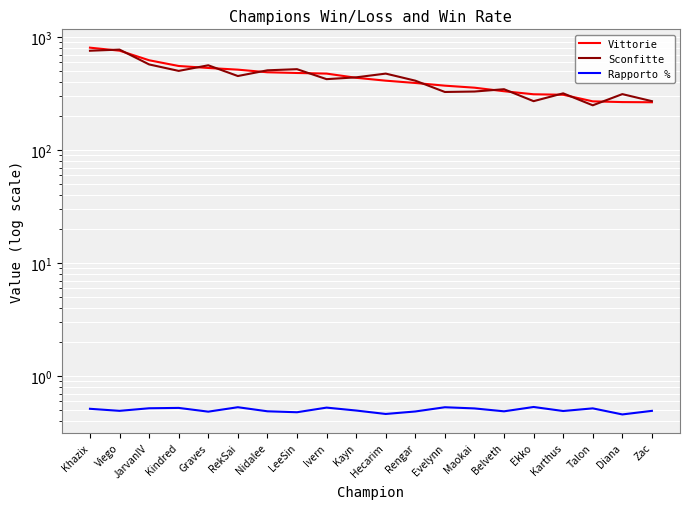

What is the label of the 2nd point from the right?

Diana